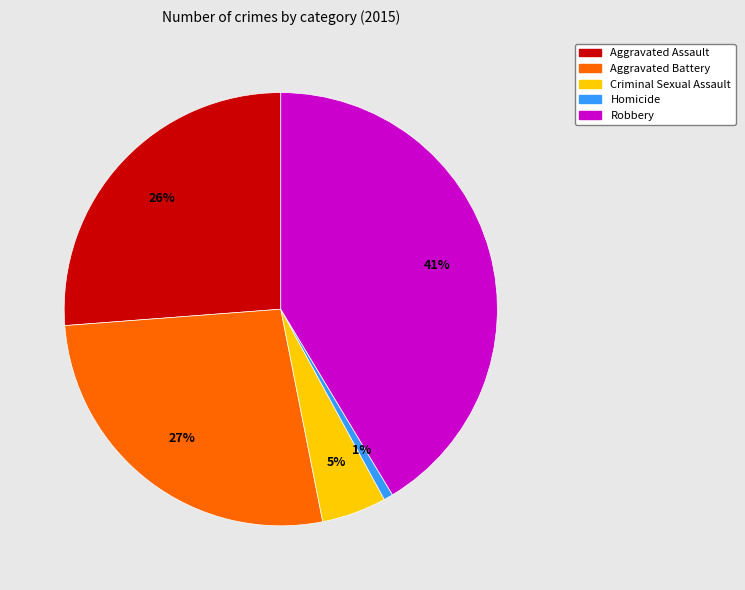

To the nearest percent, what is the average slice percentage?

20%